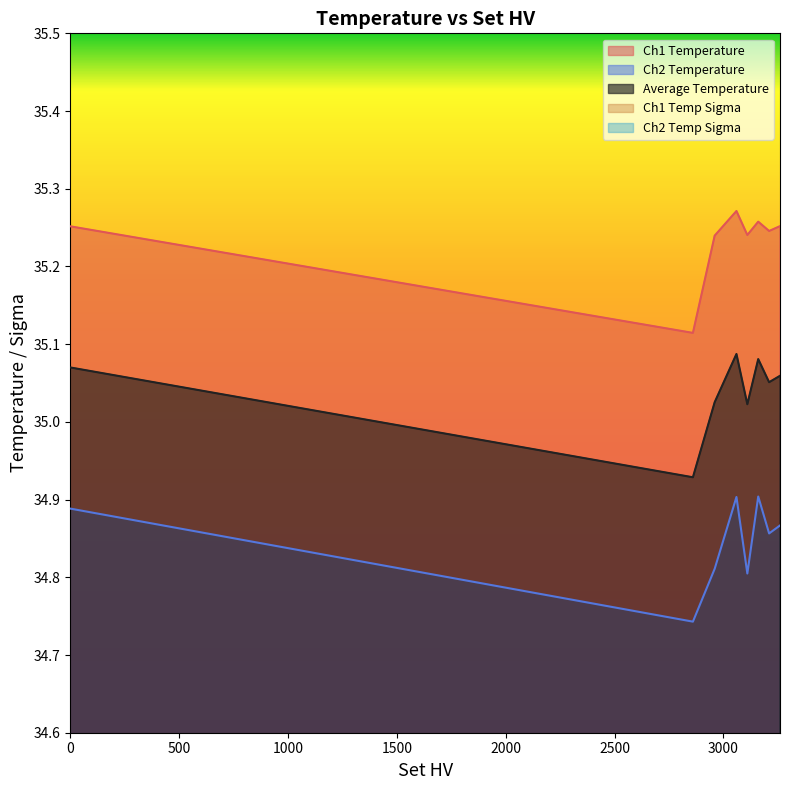

List the labels in order of Ch1 Temperature value, smallest first.

2860, 2960, 3110, 3210, 0, 3260, 3160, 3060